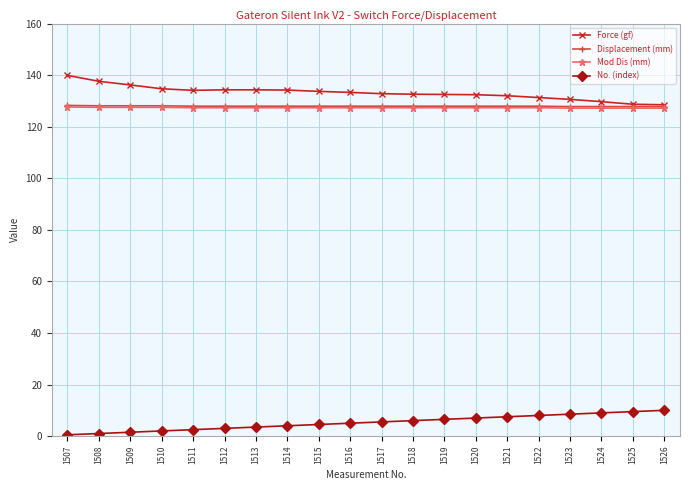

How many lines are shown in the chart?

4